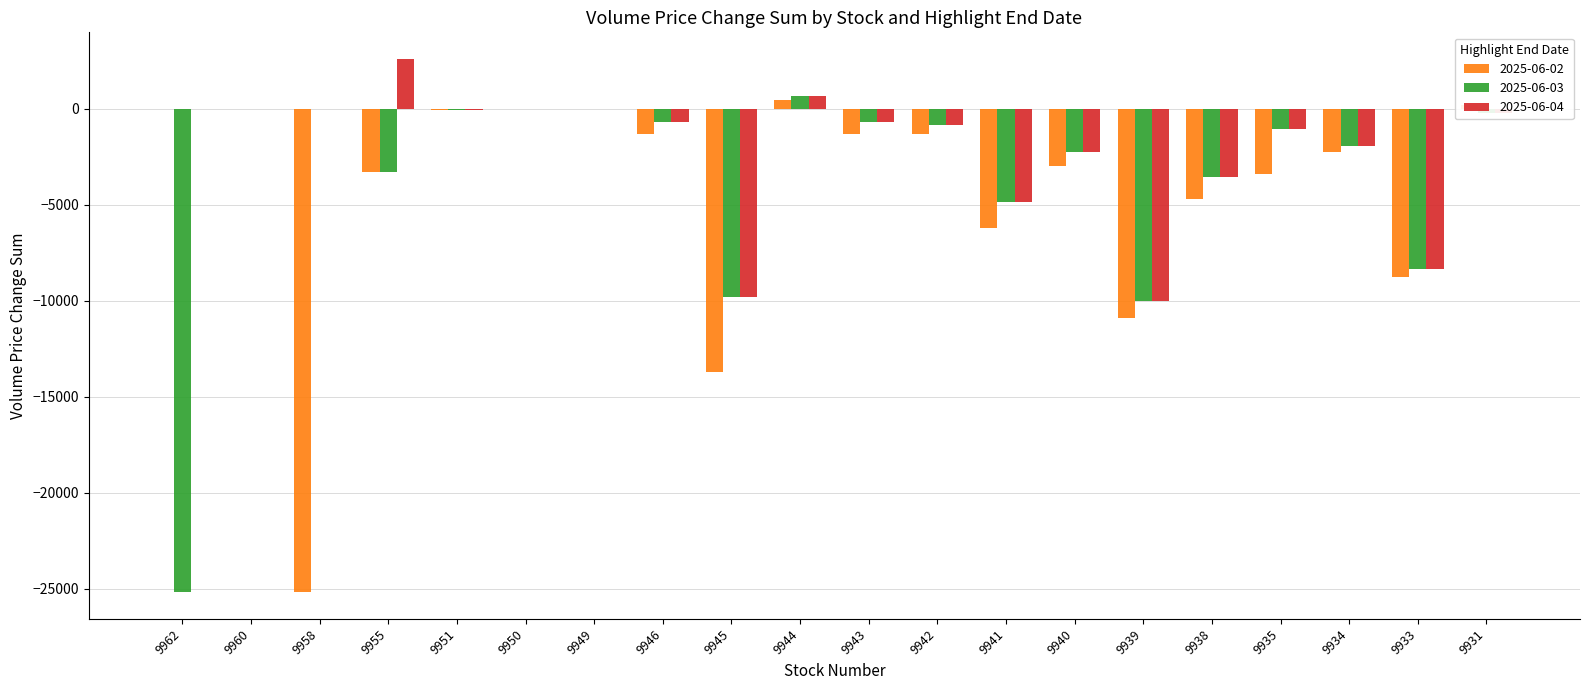

The 2025-06-02 series shows -8780.6 at 9933. True or false?

True